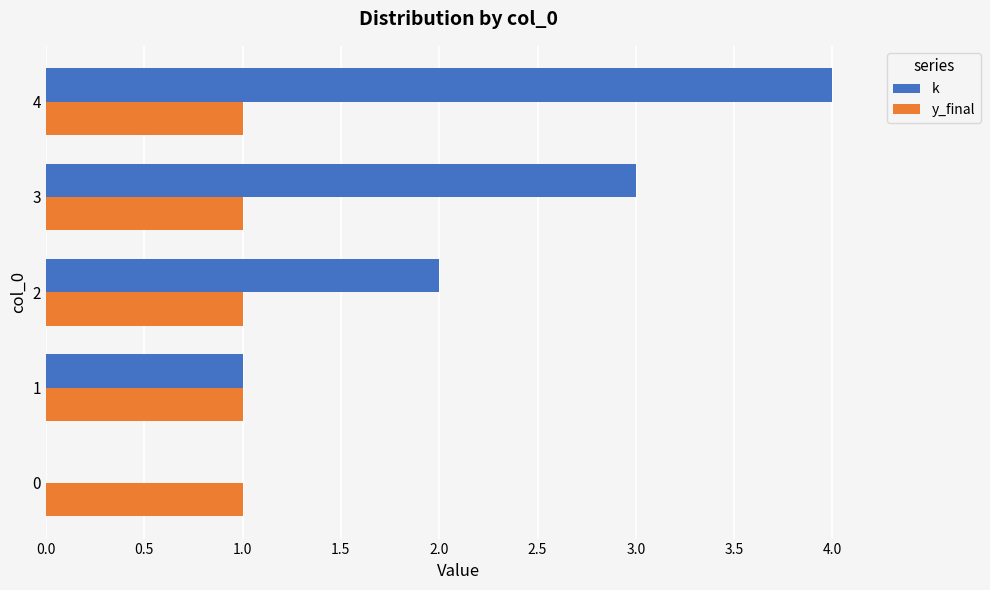

True or false: k has a value of 0 at 1.

False